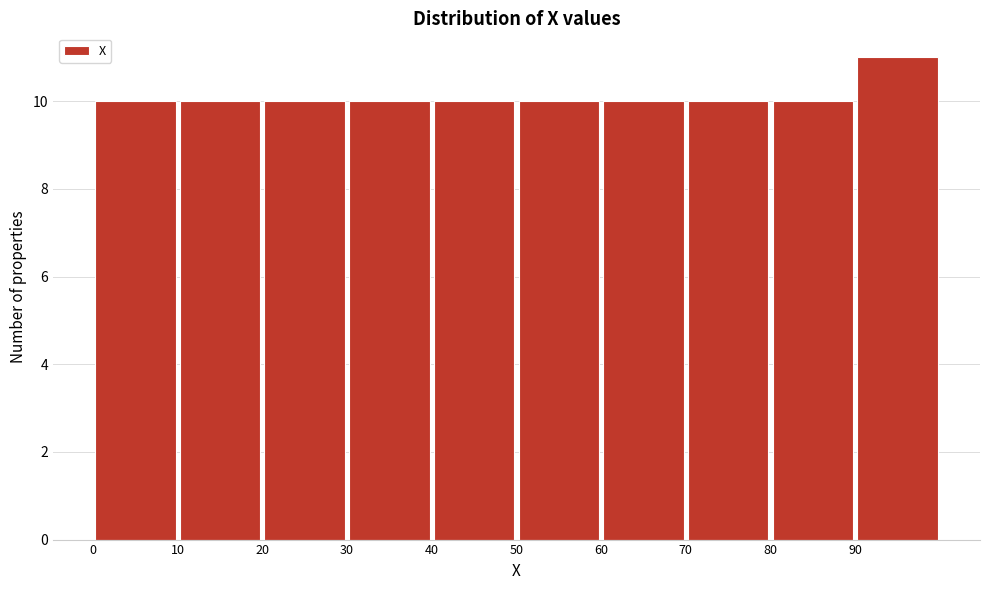

Reading left to right, transcribe this chart: for each bar, give the range it covers on the x-axis and its height. The values are not printed on the chart, so give them approximately, as read against the axis.

0 to 10: 10
10 to 20: 10
20 to 30: 10
30 to 40: 10
40 to 50: 10
50 to 60: 10
60 to 70: 10
70 to 80: 10
80 to 90: 10
90 to 100: 11